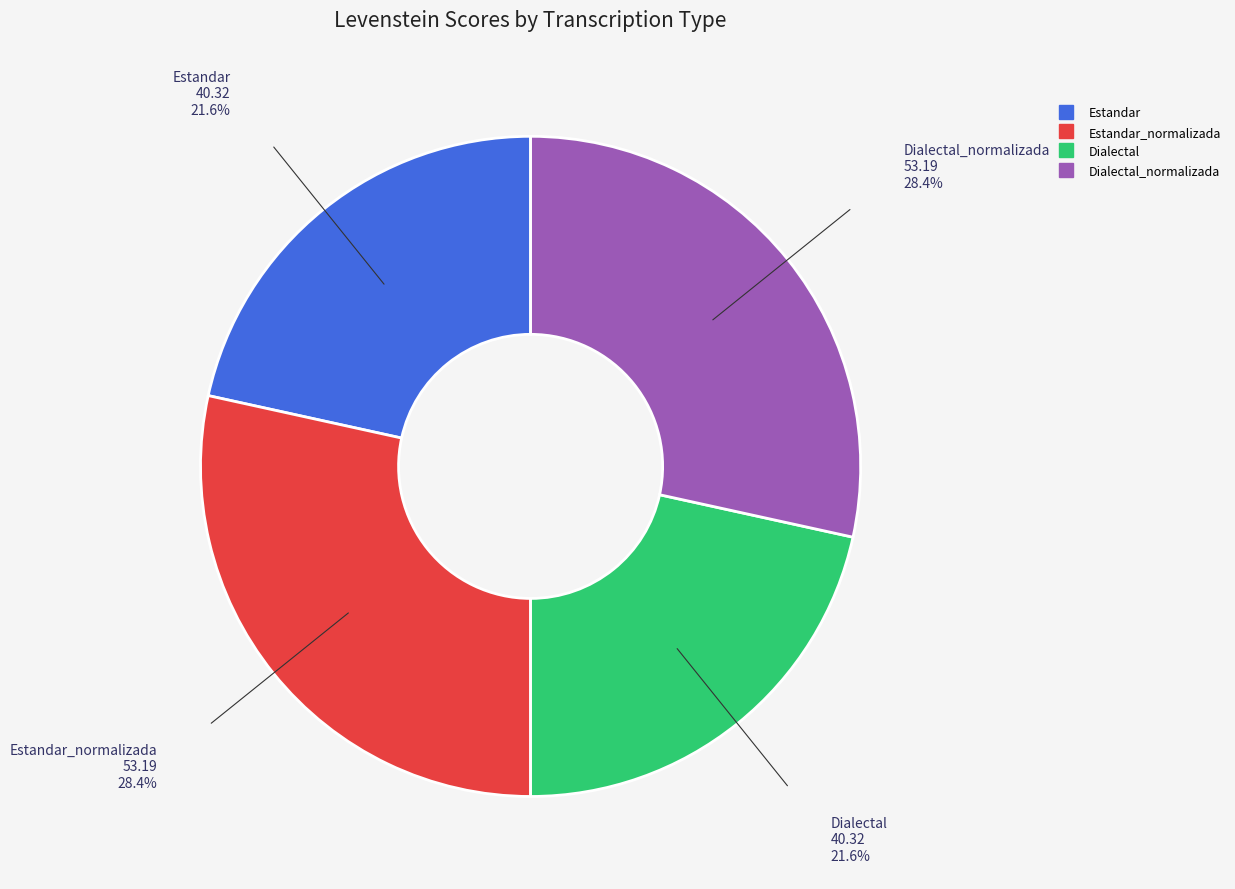

Does any single category account for the majority?

No